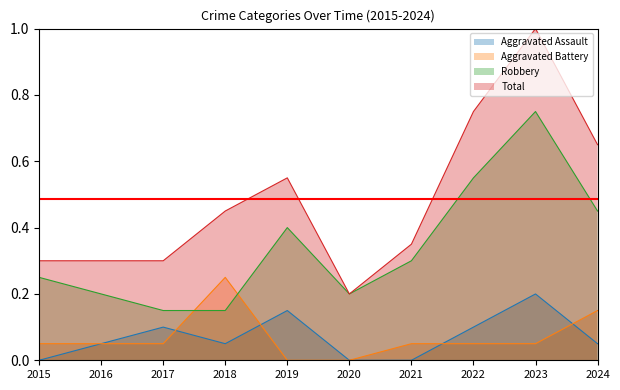

True or false: Robbery has more than 1 interior local peaks.

True